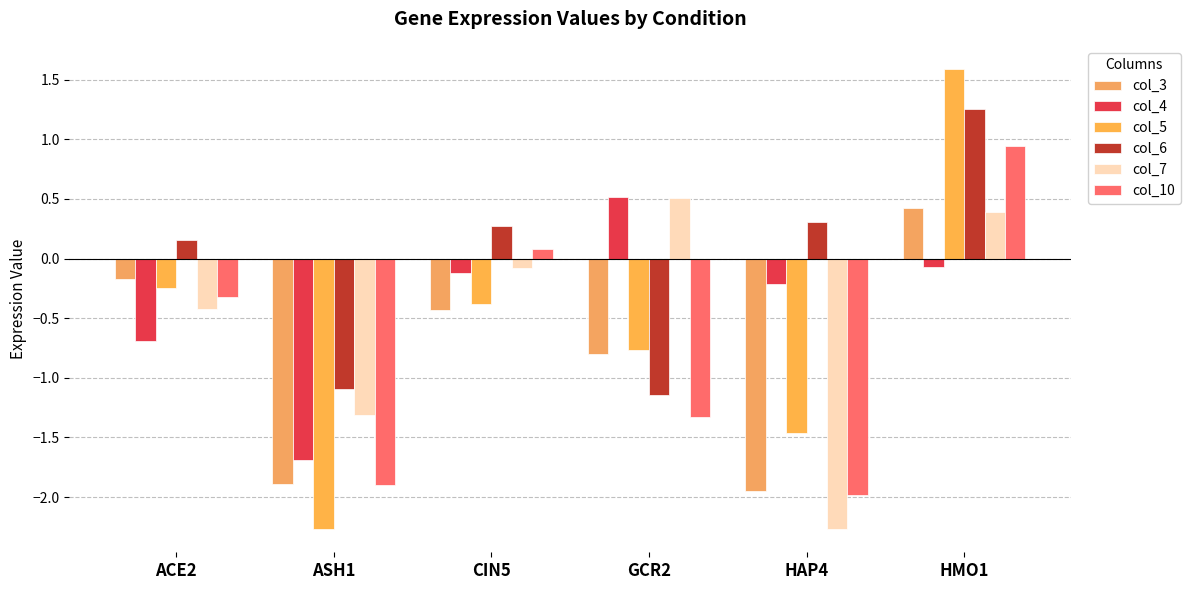

What is the value of the col_10 bar at the 5th from the left?

-2.0